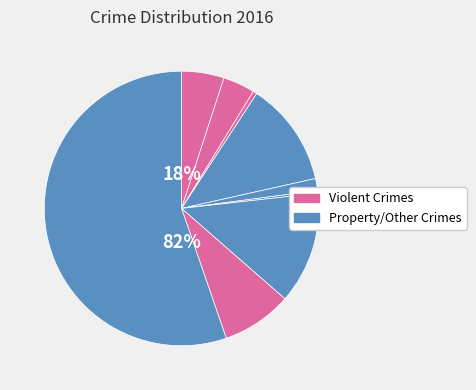

To the nearest percent, what is the combined percentage of Robbery and Aggravated Assault?

13%